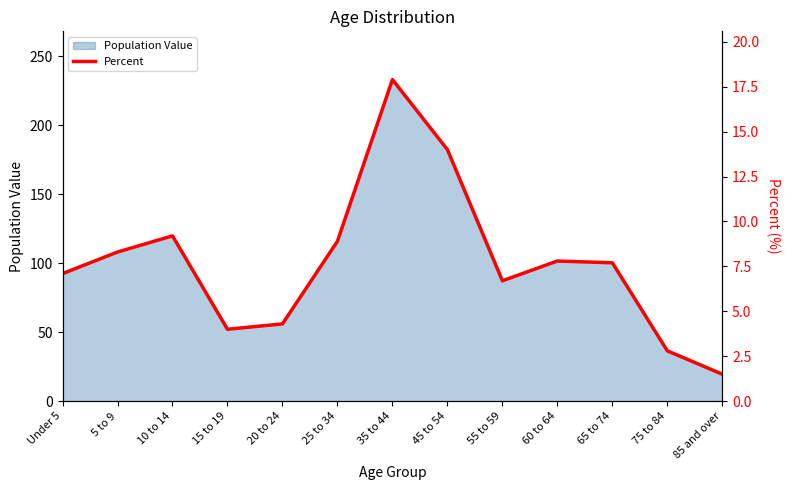

Rank the categories by value from highest to lowest.

35 to 44, 45 to 54, 10 to 14, 25 to 34, 5 to 9, 60 to 64, 65 to 74, Under 5, 55 to 59, 20 to 24, 15 to 19, 75 to 84, 85 and over